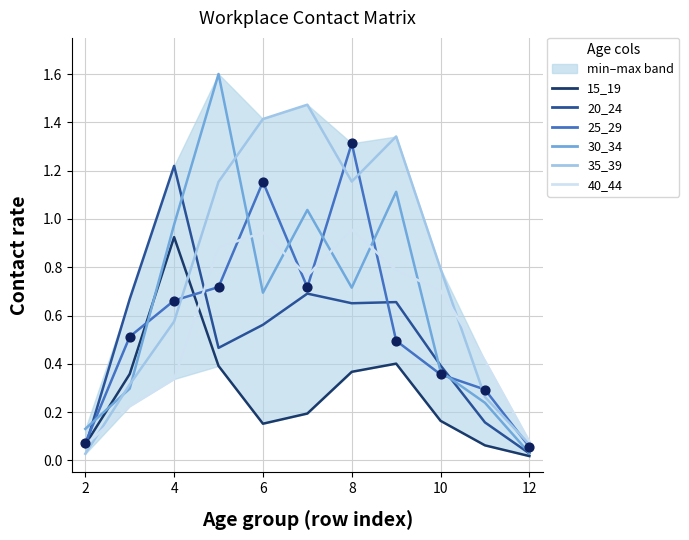

At how many categories does at least one series exceed 0?

11